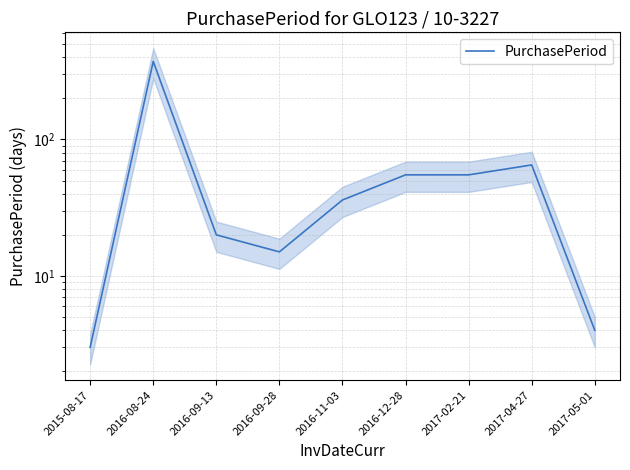

Does the chart have visible grid lines?

Yes